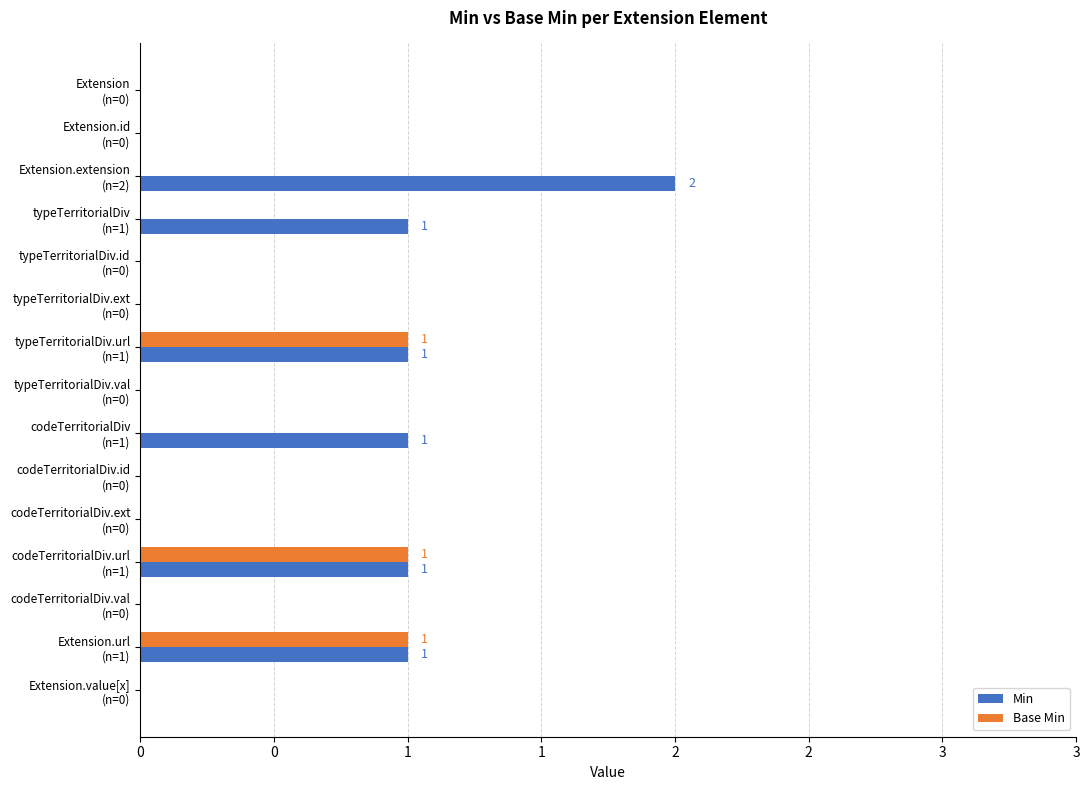

What are all the series names shown in the legend?

Min, Base Min